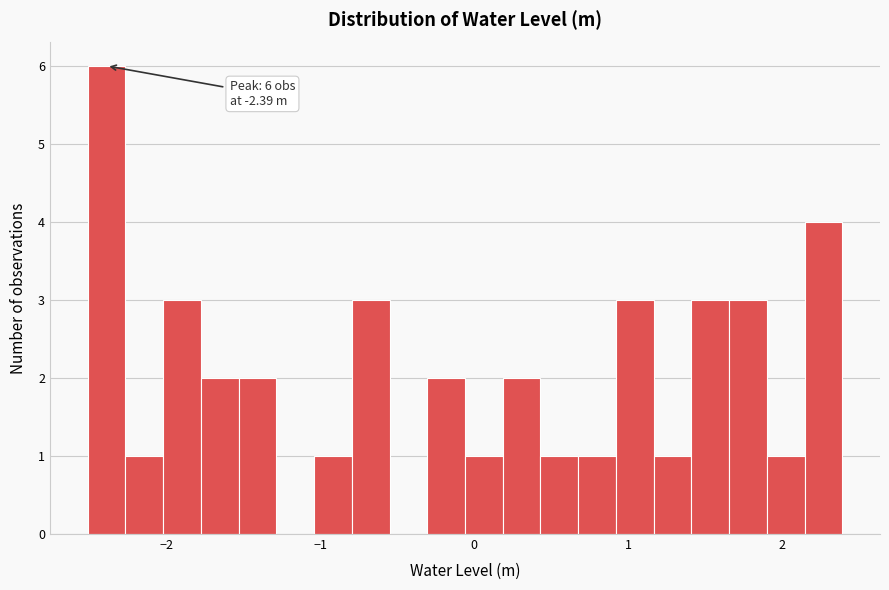

Read against the x-axis, roughly where is the centre of the tallest bar?

-2.4